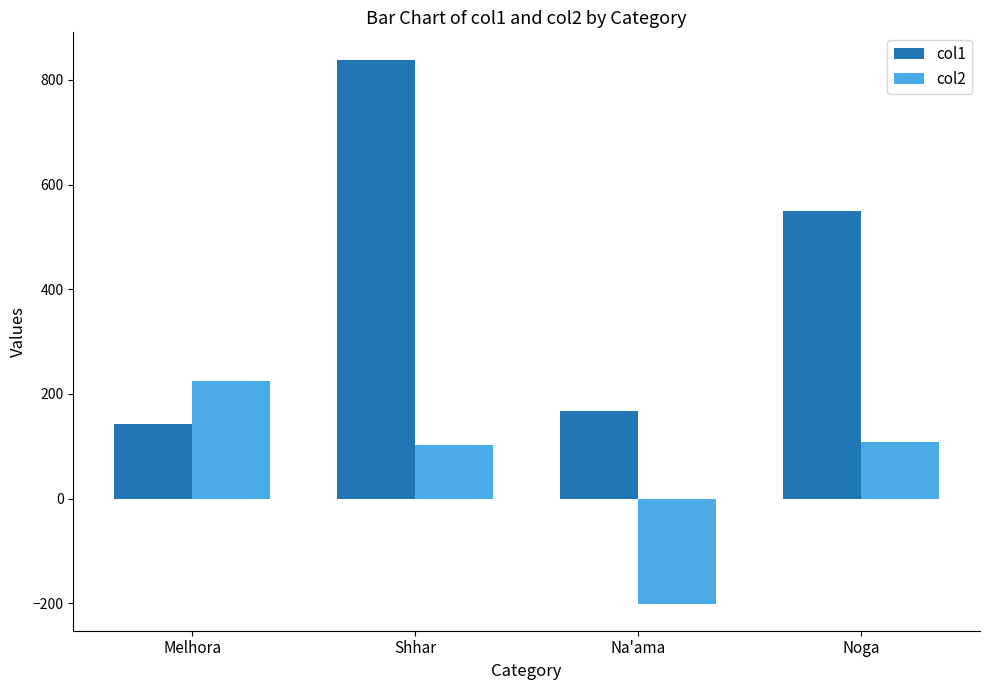

What is the lowest value of the col1 series?

141.8